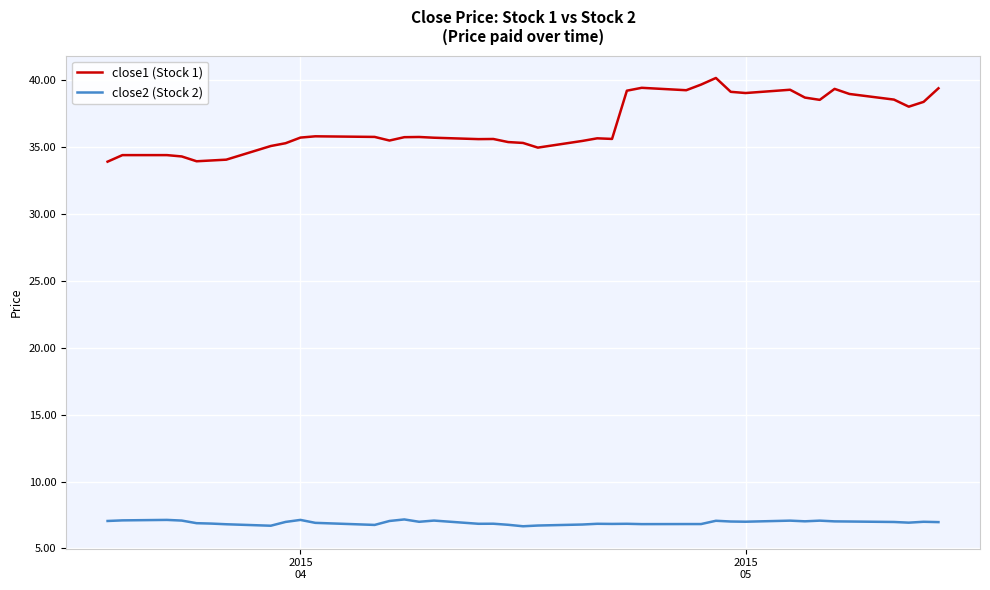

Which series has the widest spread of values?

close1 (Stock 1)